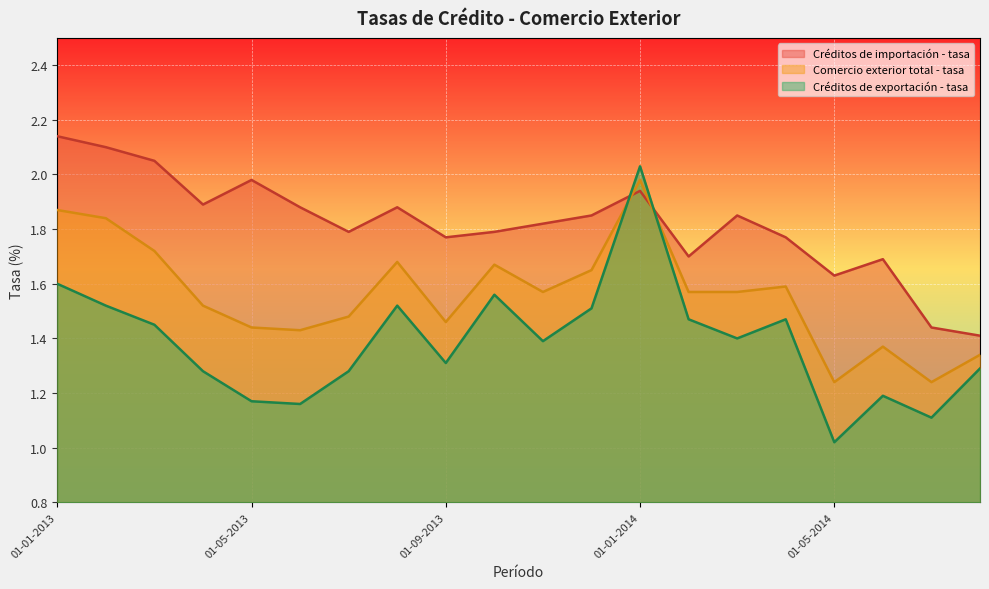

List the series in order of their peak value, lowest first.

Comercio exterior total - tasa, Créditos de exportación - tasa, Créditos de importación - tasa